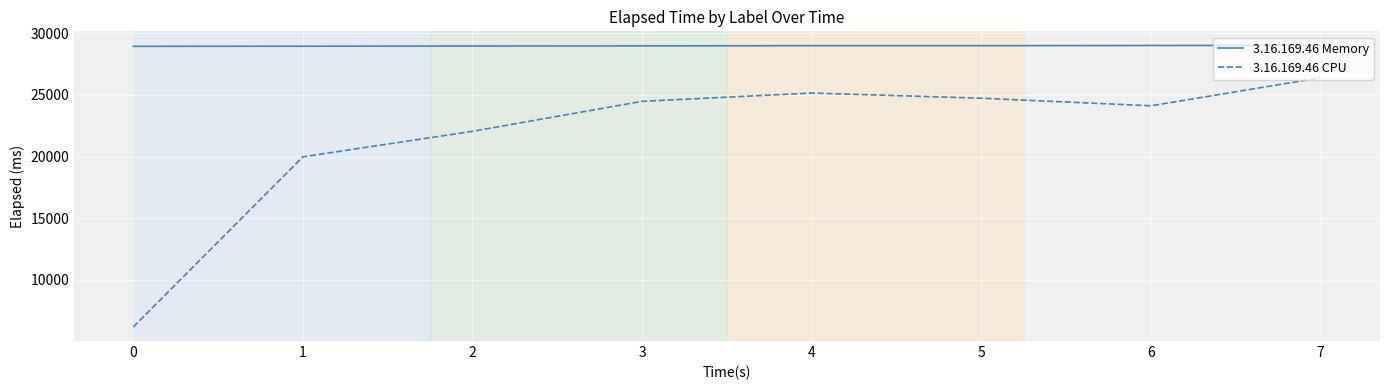

What is the lowest value of the 3.16.169.46 Memory series?

28931